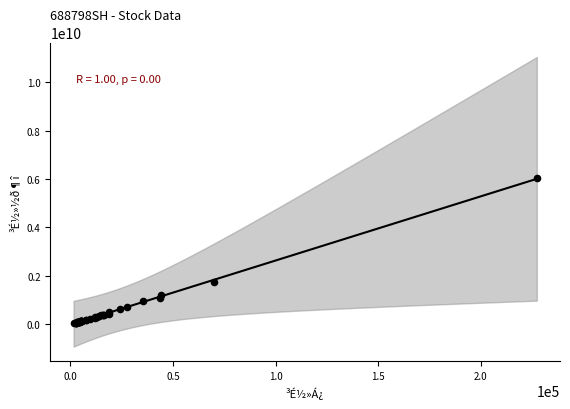

What Y value in the scatter plot is closest to 3040169280?

1746636608